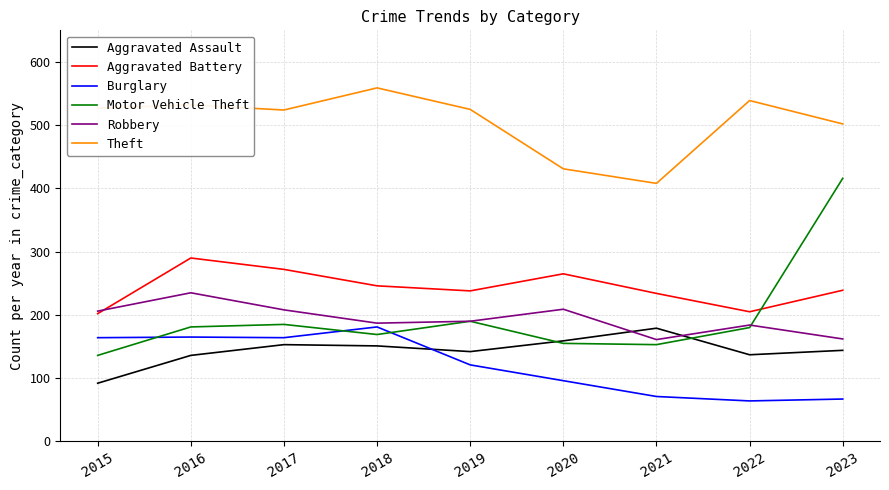

What is the spread (max minus min) of values at 2015?

435